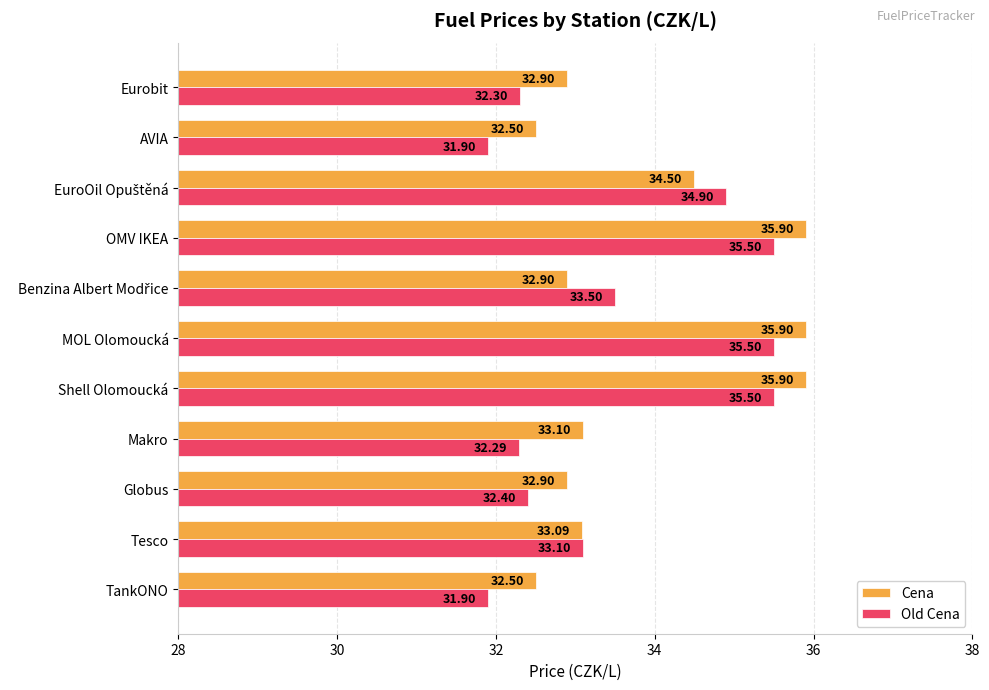

What is the difference between the maximum and second lowest values in the Cena series?

3.4